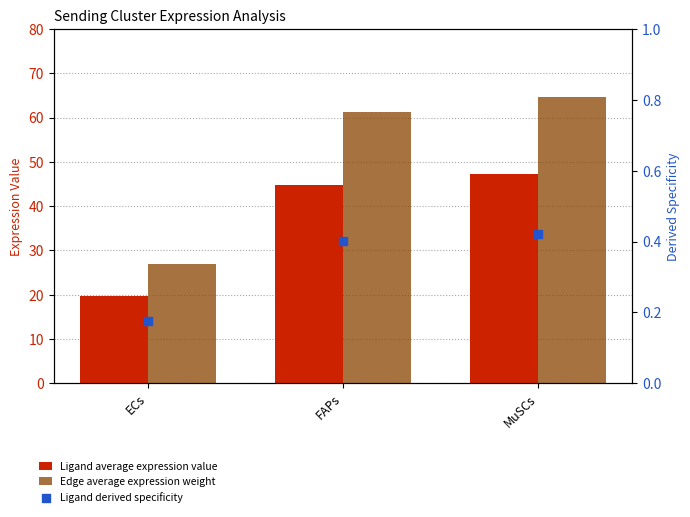

At how many categories does at least one series exceed 46?

2